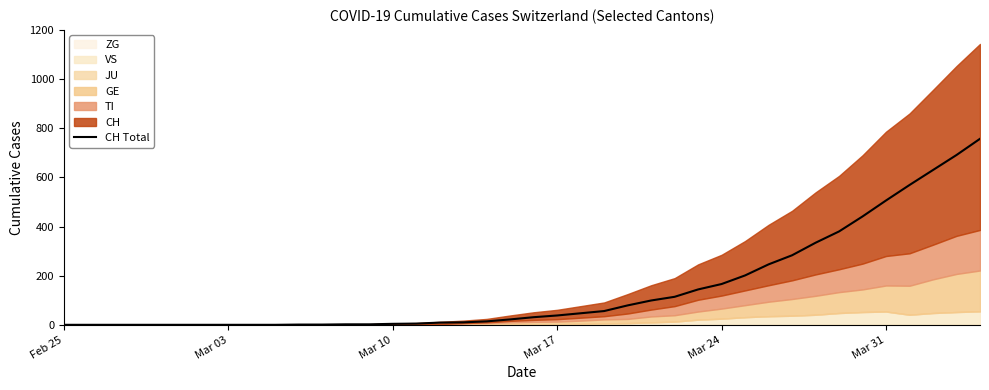

What is the highest value of the CH Total series?

757